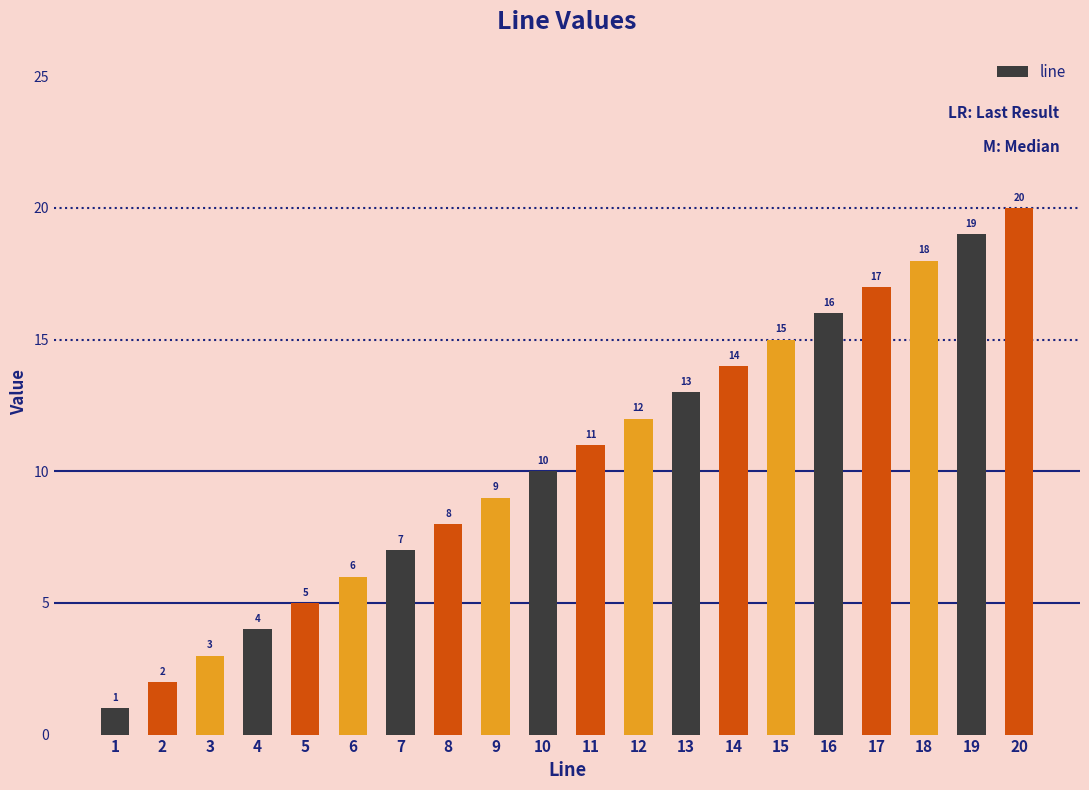

Reading right to left, what are all the values shown in this chart?

20=20	19=19	18=18	17=17	16=16	15=15	14=14	13=13	12=12	11=11	10=10	9=9	8=8	7=7	6=6	5=5	4=4	3=3	2=2	1=1